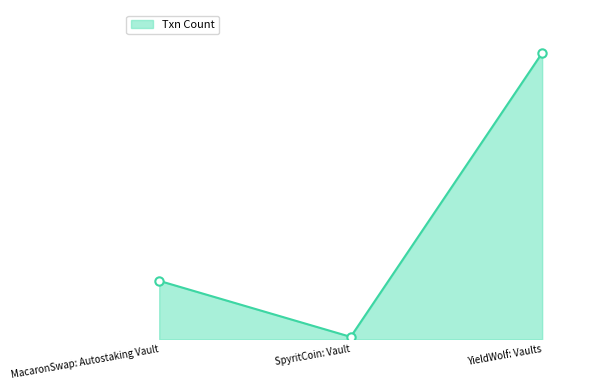

How many values are between 318 and 37594?

3